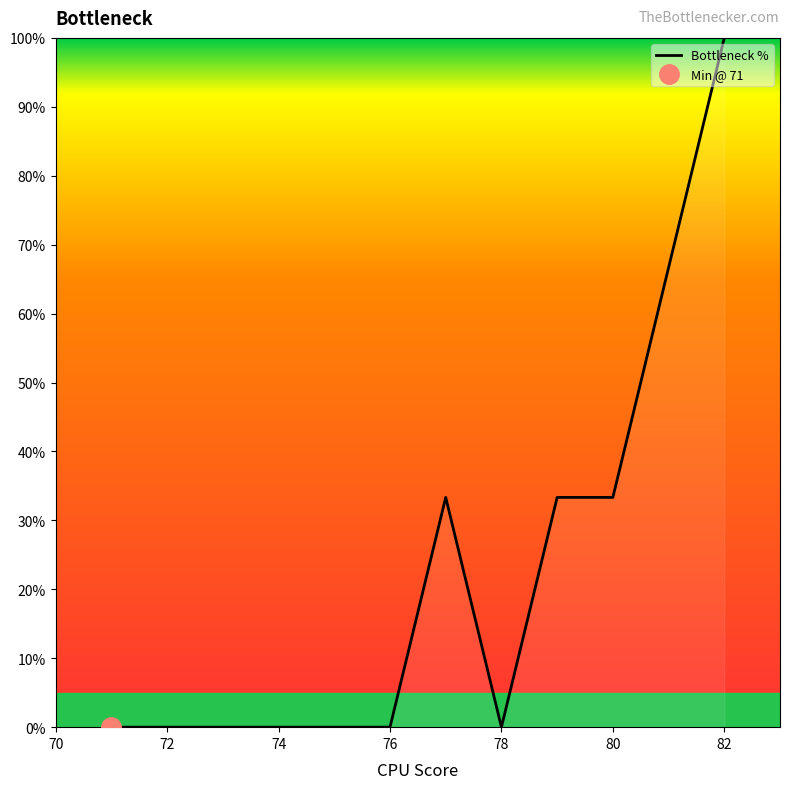

At which label does Bottleneck % reach its peak?

82